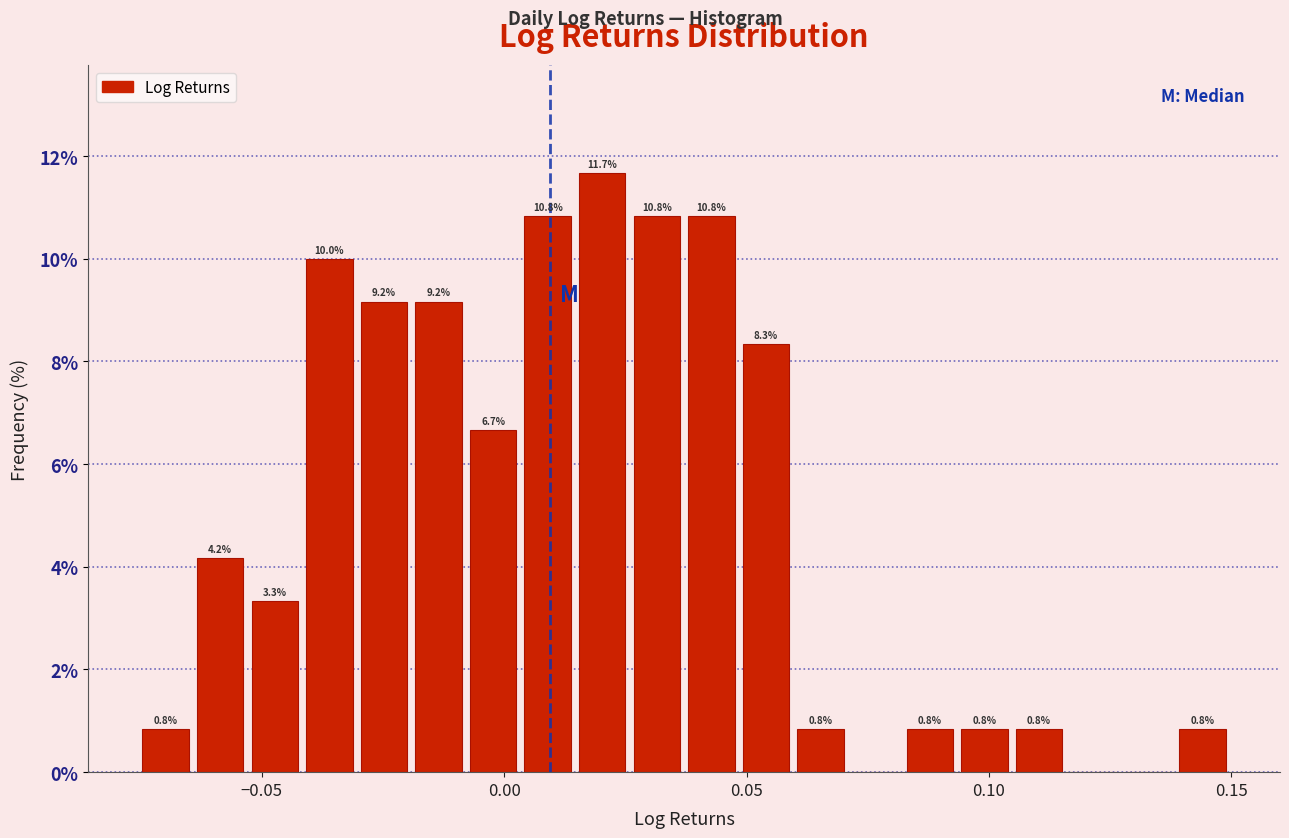

Read against the x-axis, roughly where is the centre of the tallest bar?

0.020